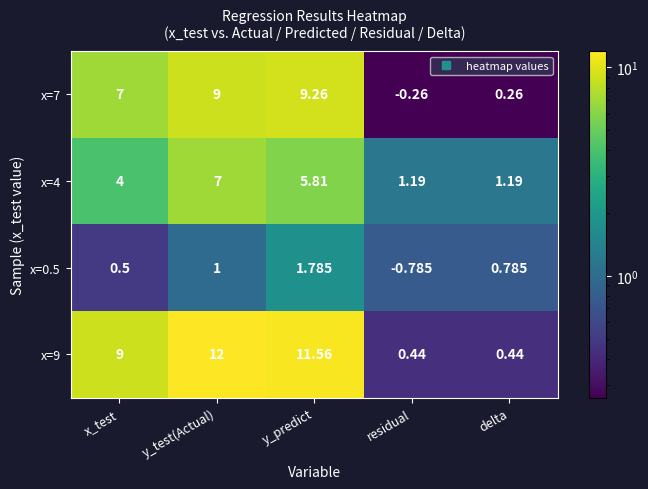

At which category does the chart reach its minimum across all series?

residual